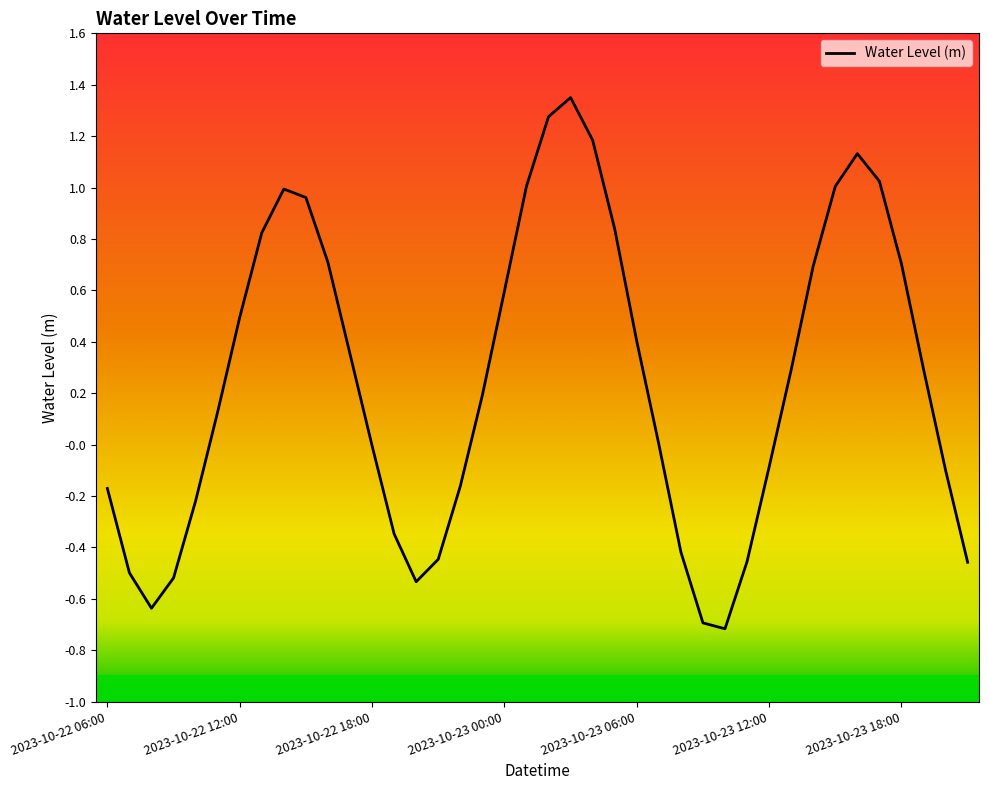

What is the minimum value shown in the chart?

-0.7